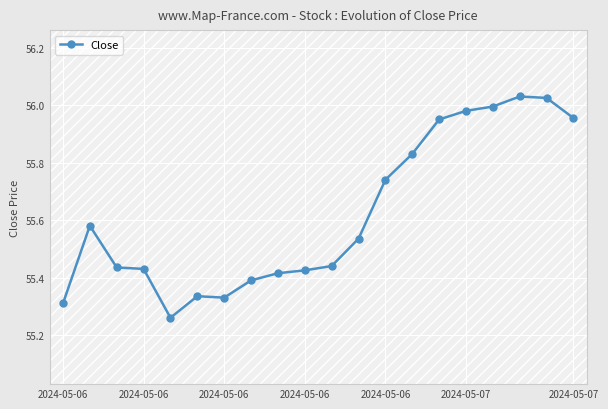

True or false: there are more than 1 points higher than both neighbors.

True